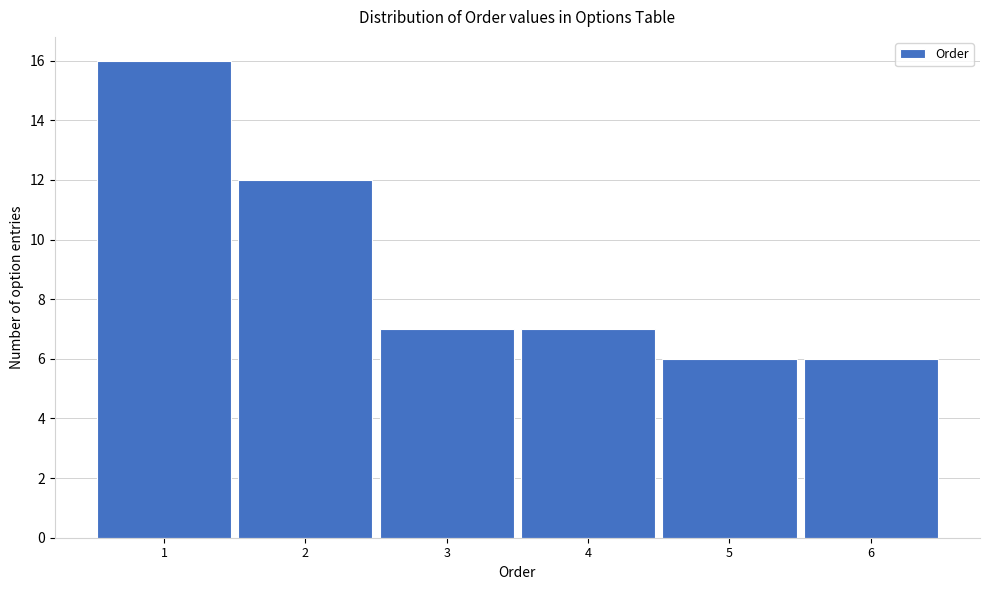

Reading left to right, extract all data points from this chart.

16	12	7	7	6	6